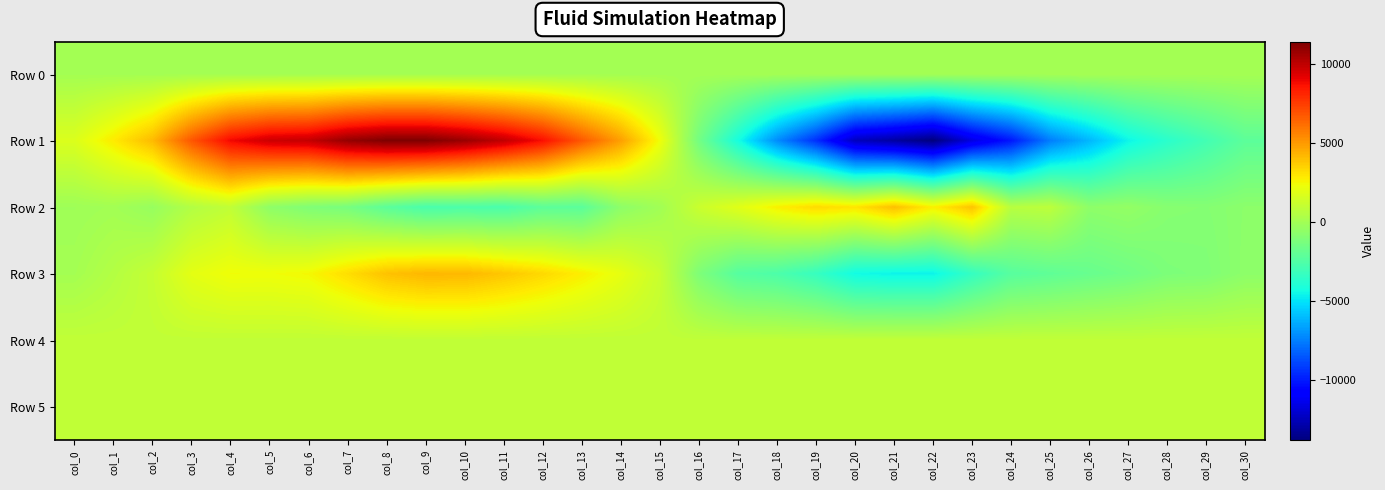

At which category is the sum across all series the highest?

col_8